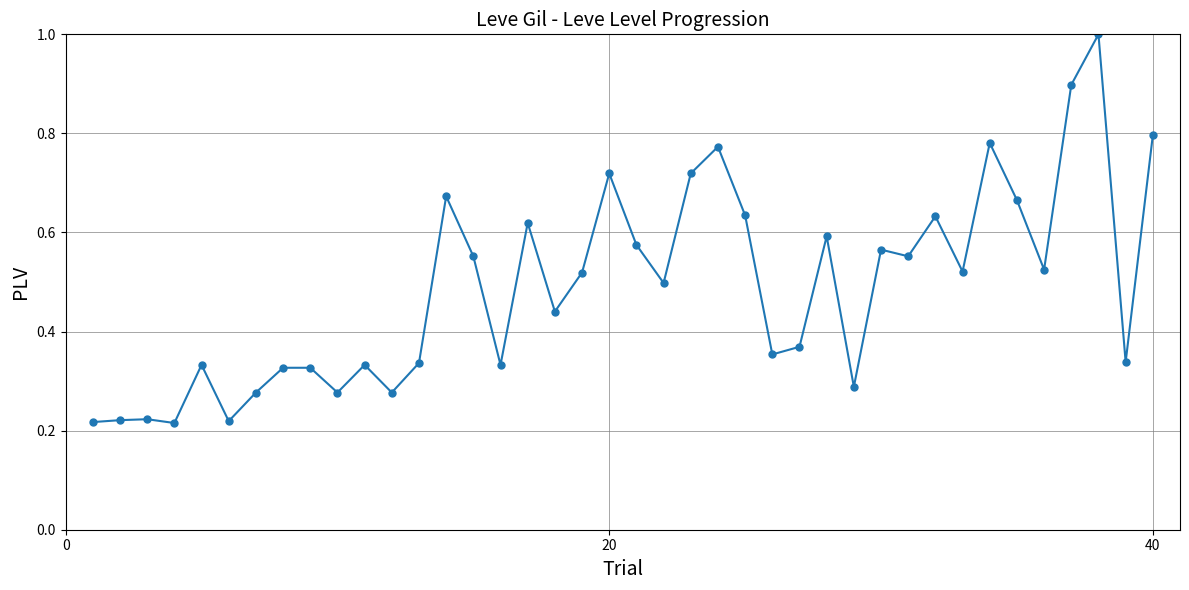

What is the maximum value shown in the chart?

1.0